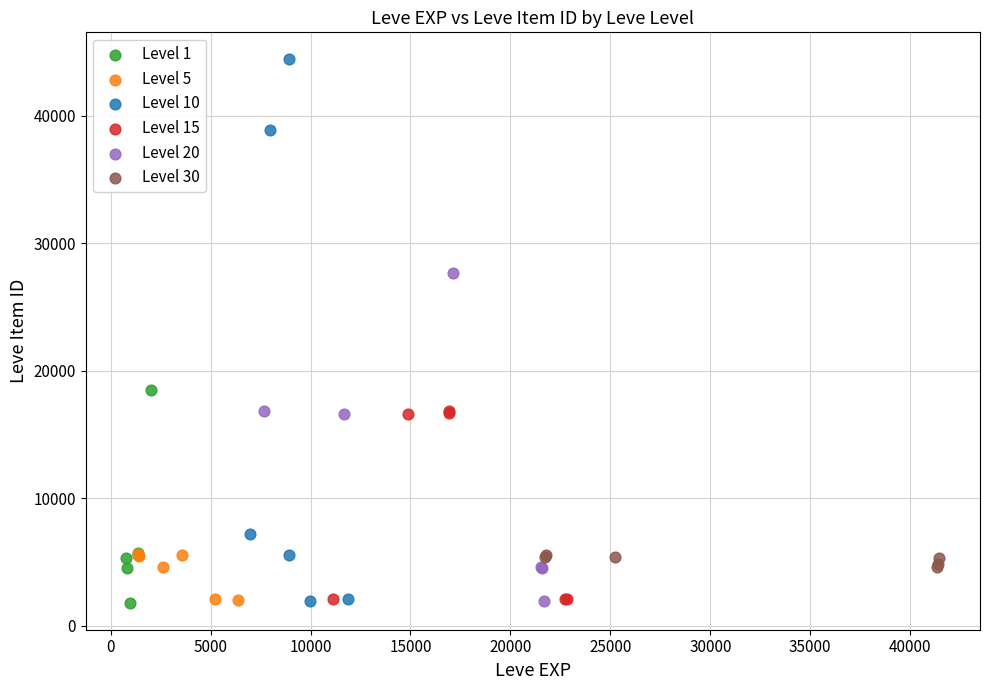

What are all the series names shown in the legend?

Level 1, Level 5, Level 10, Level 15, Level 20, Level 30